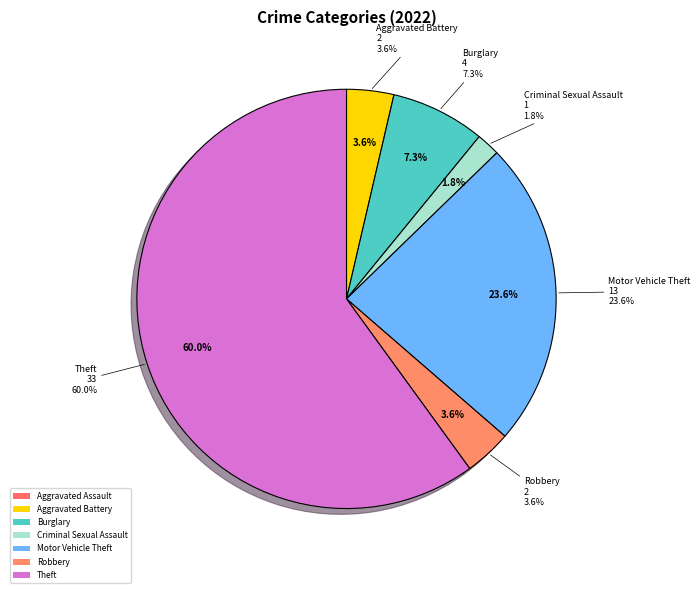

Is Theft the majority of the pie?

Yes